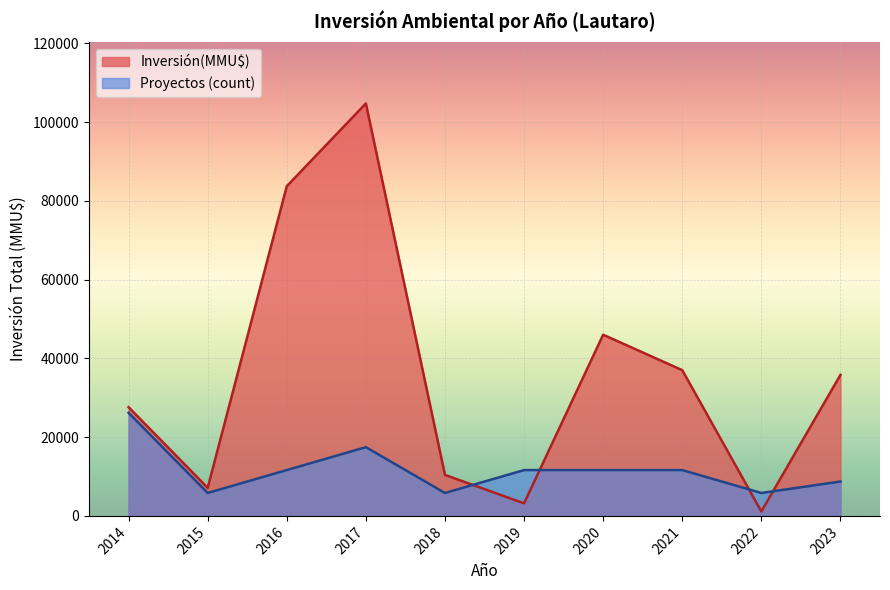

What are all the series names shown in the legend?

Inversión(MMU$), Proyectos (count)